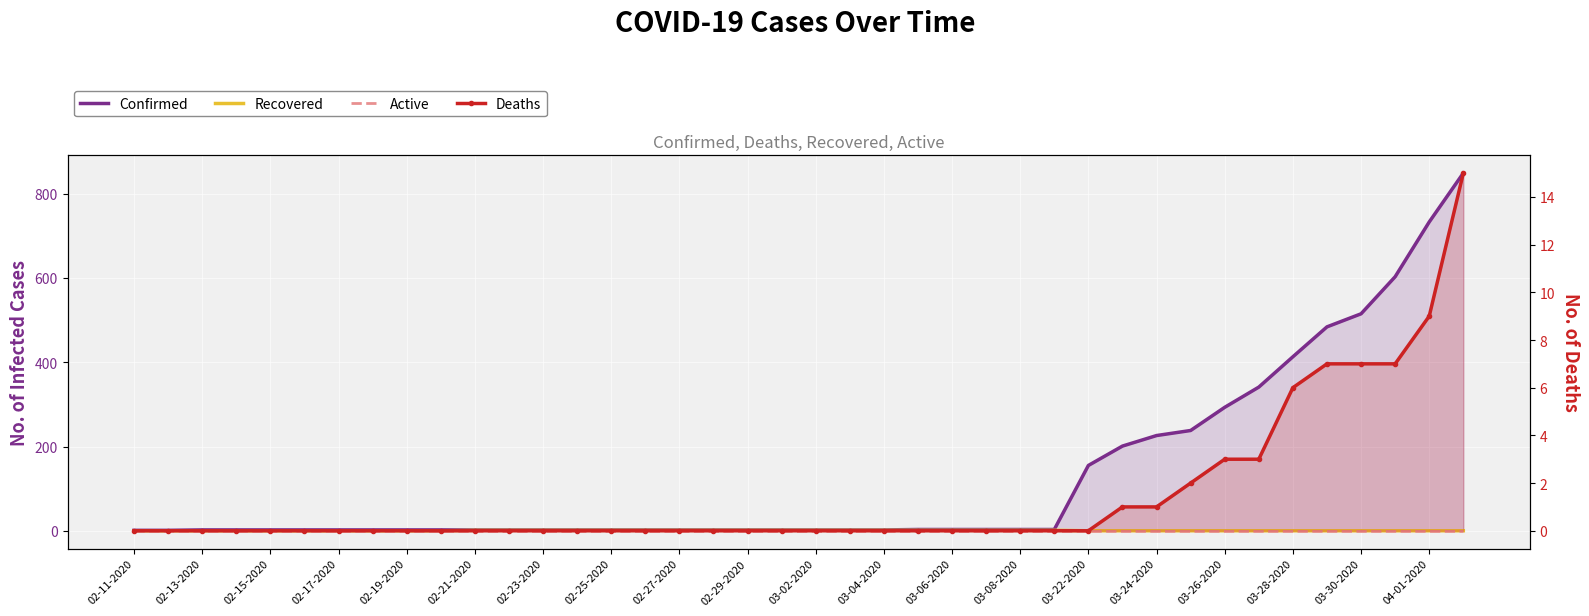

Which series has the largest total across all categories?

Confirmed